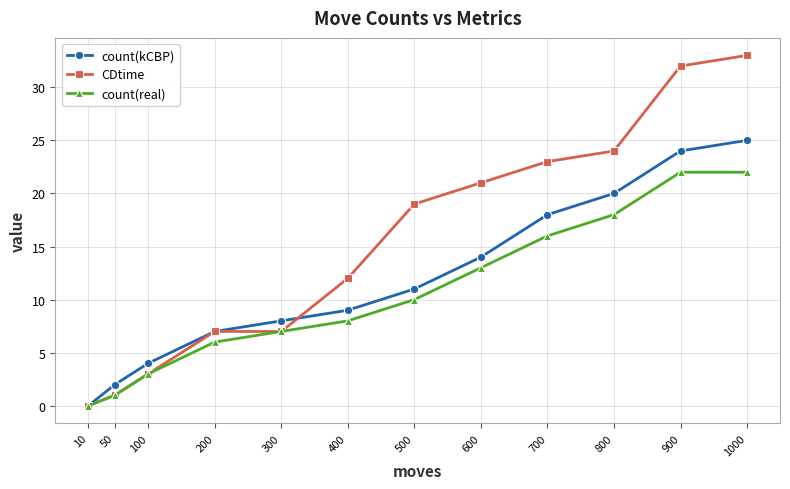

What is the difference between the second highest and second lowest values in the count(kCBP) series?

22